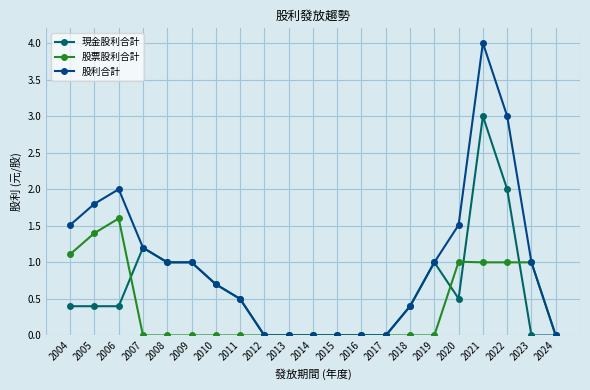

What is the greatest value displayed?

4.0